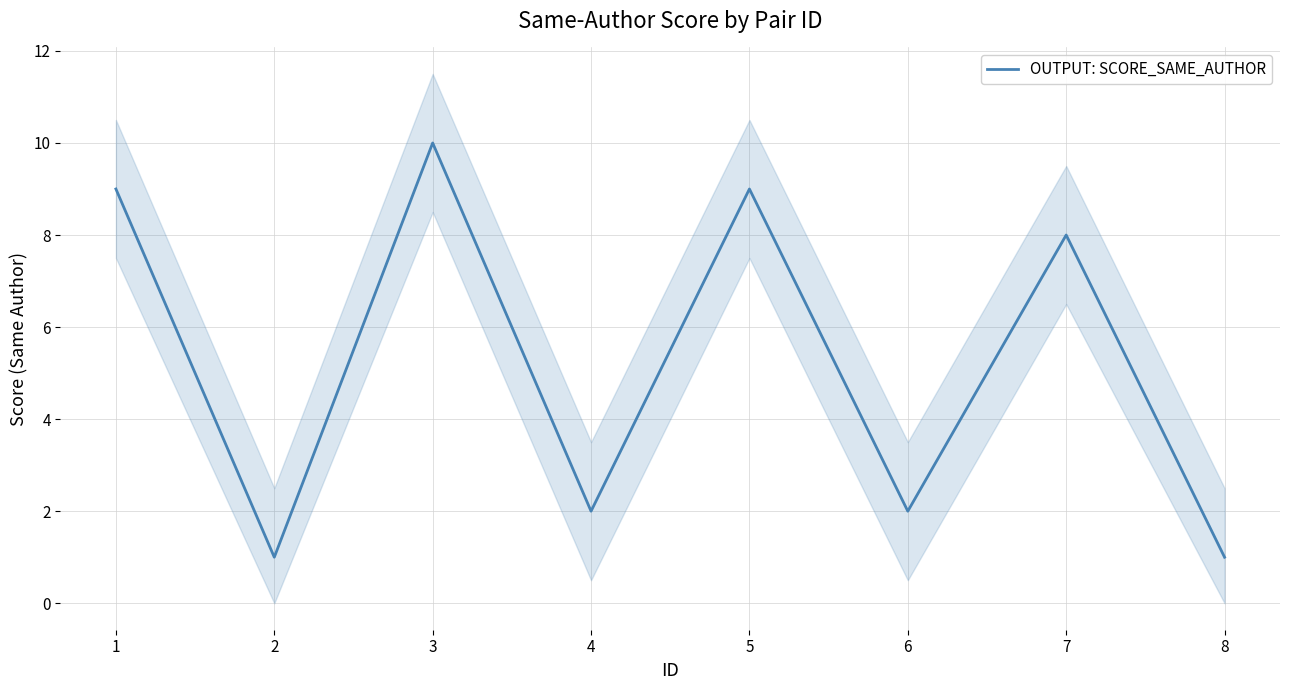

Is this an area chart (filled region under the line)?

No